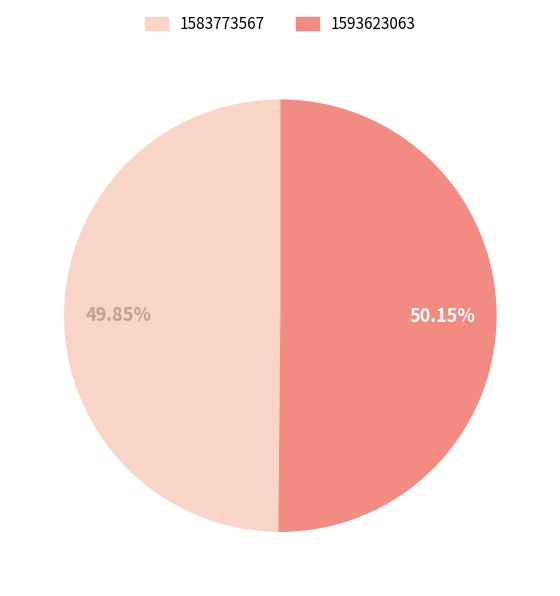

Is there a majority slice in this chart?

Yes